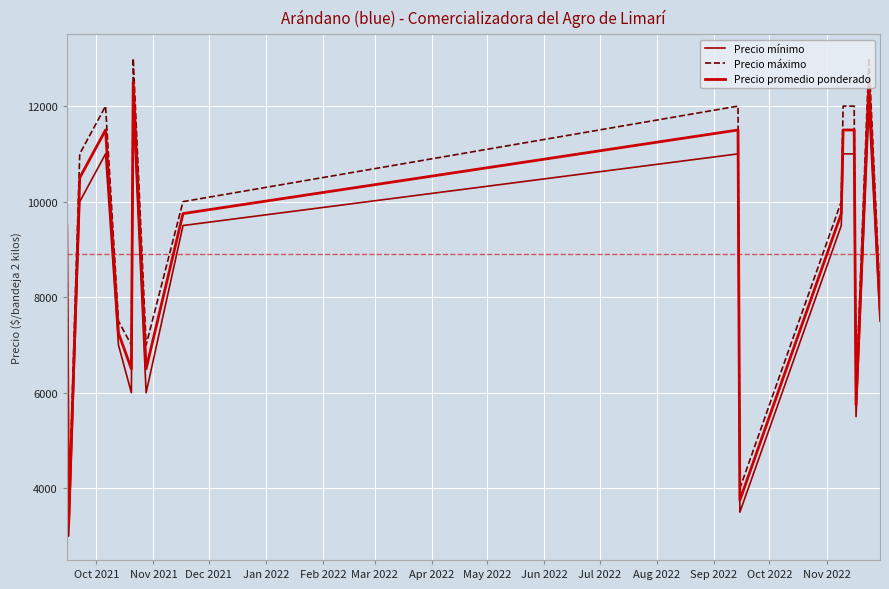

True or false: Precio promedio ponderado and Precio máximo intersect in this chart.

False